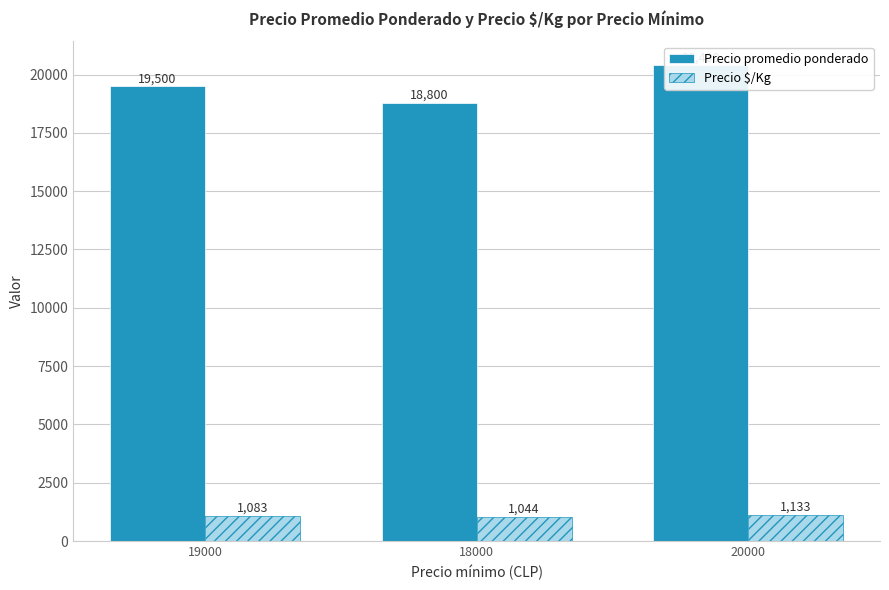

What position from the right is 18000?

2